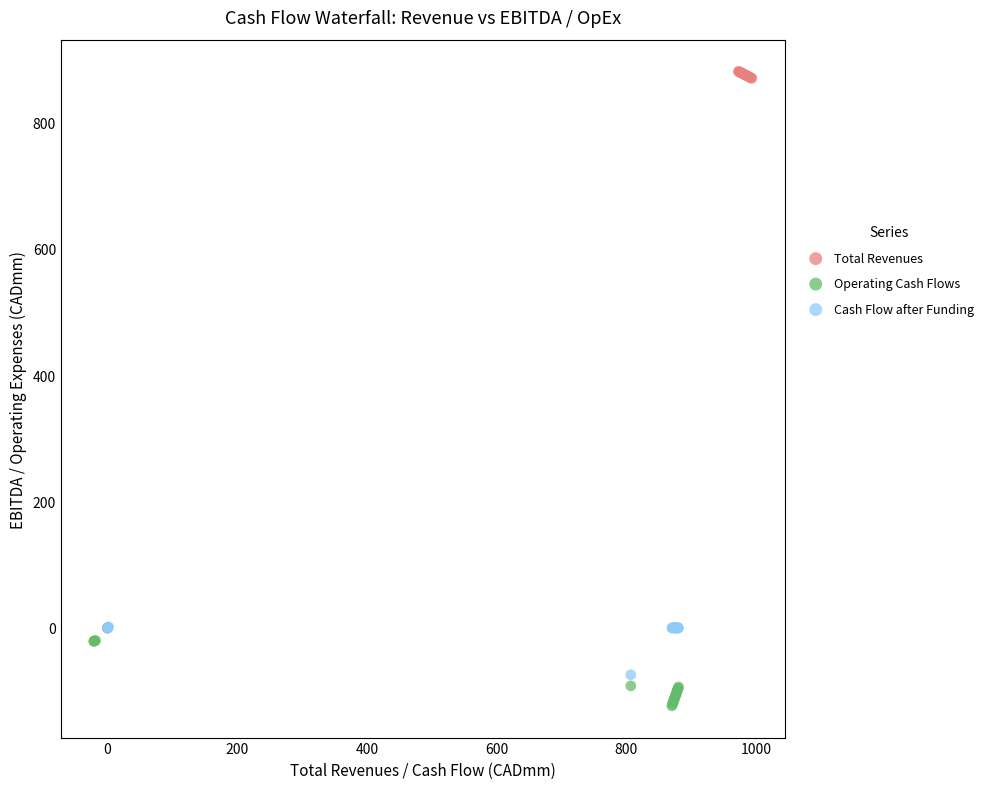

Which series reaches the maximum Y coordinate?

Total Revenues